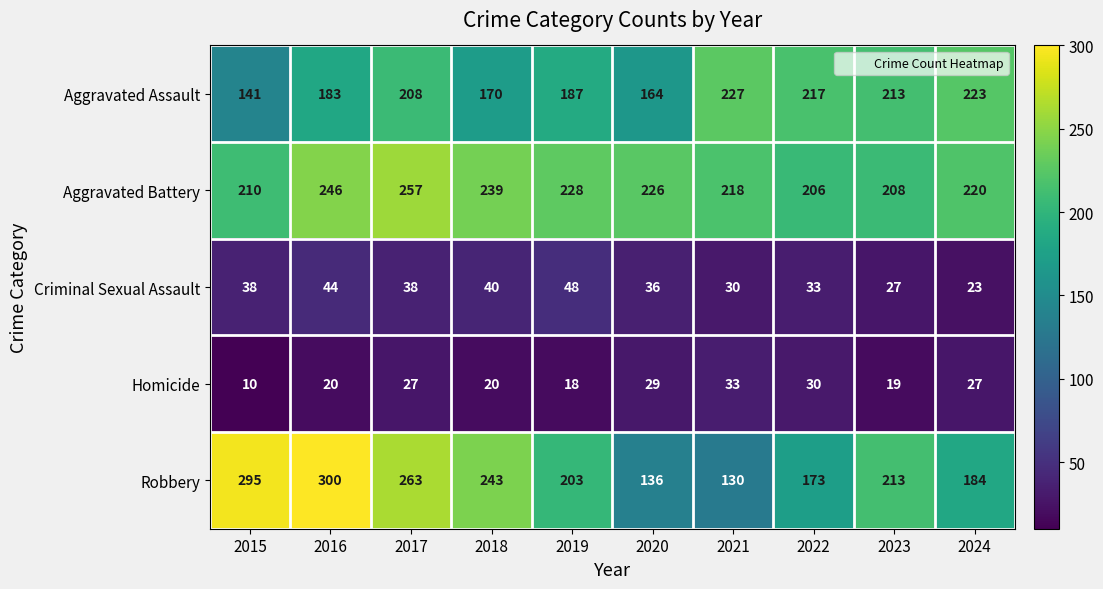

What is the sum of the Homicide values at 2016 and 2017?

47